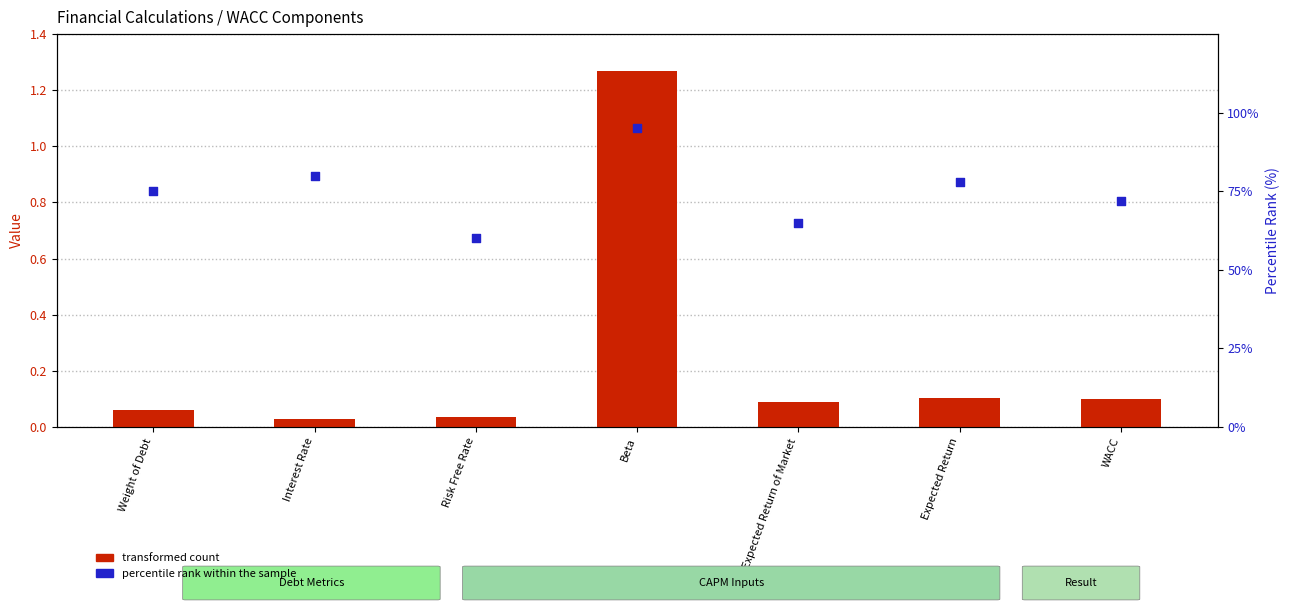

Which series contains the highest Y value?

percentile rank within the sample